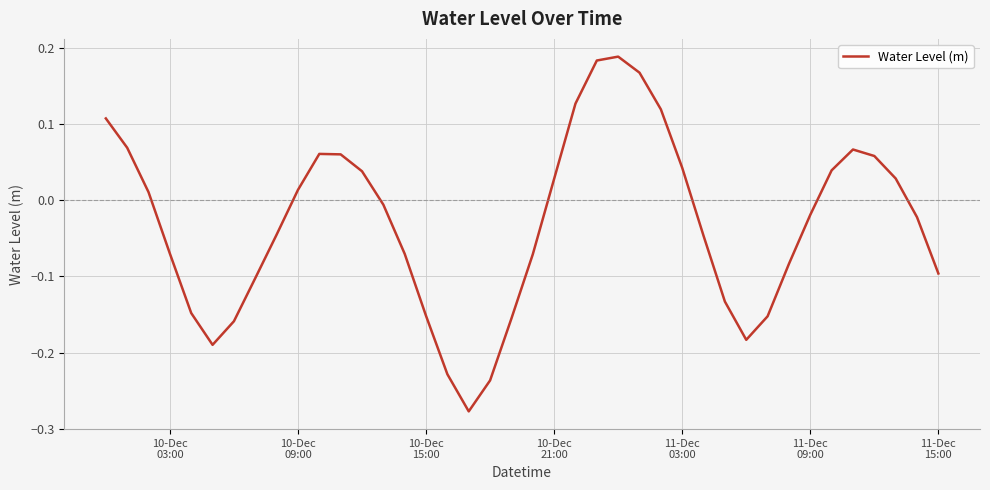

What is the sum of all values?

-1.2